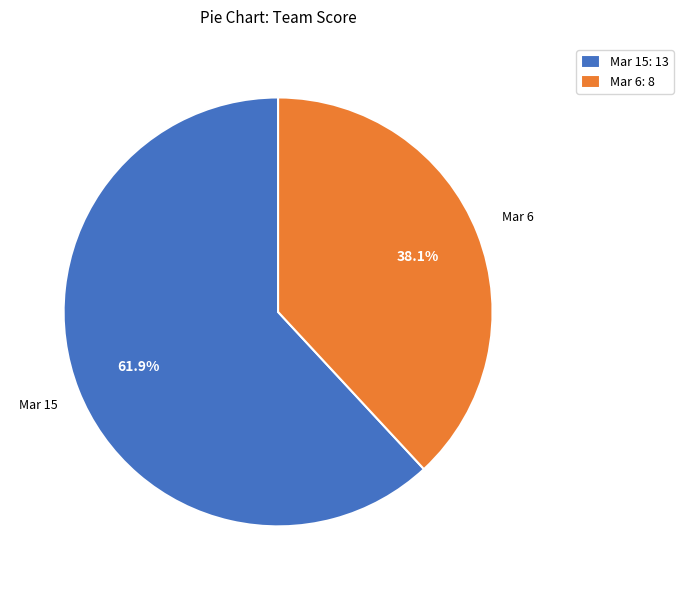

Which slice is the largest?

Mar 15